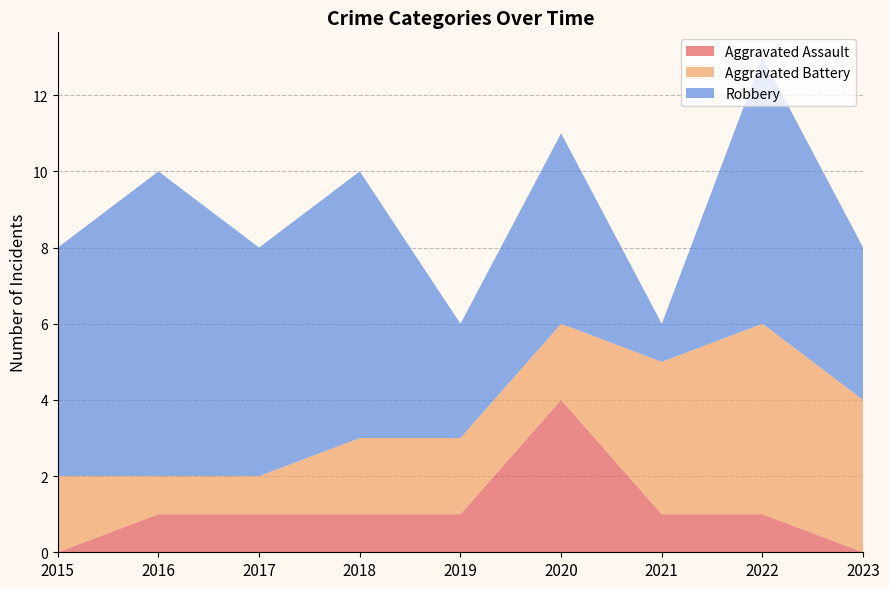

Reading left to right, what are all the values shown in this chart?

Aggravated Assault: 0	1	1	1	1	4	1	1	0
Aggravated Battery: 2	1	1	2	2	2	4	5	4
Robbery: 6	8	6	7	3	5	1	7	4